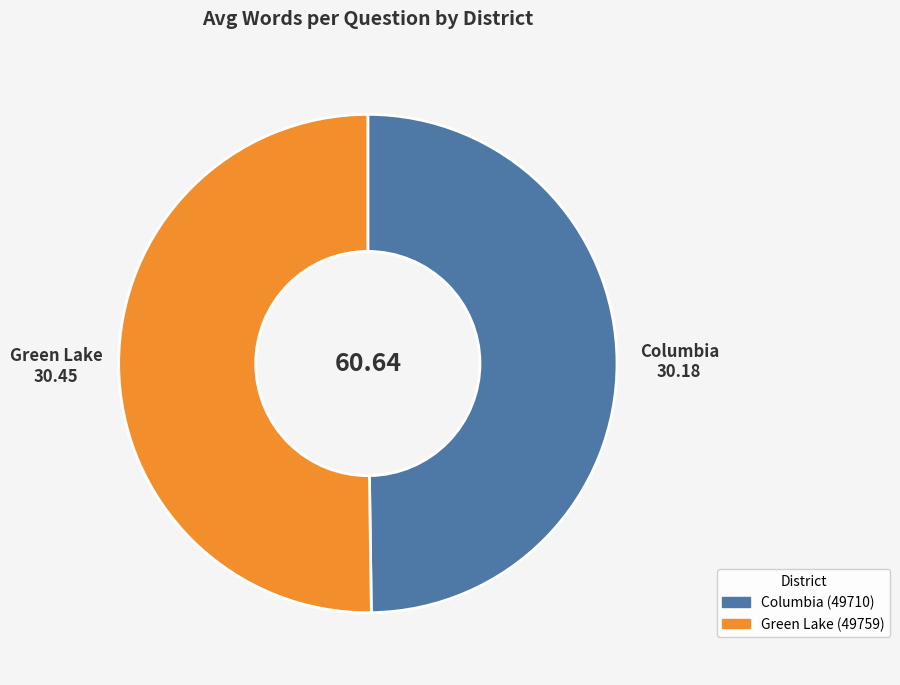

What is the smallest slice in the pie chart?

49710